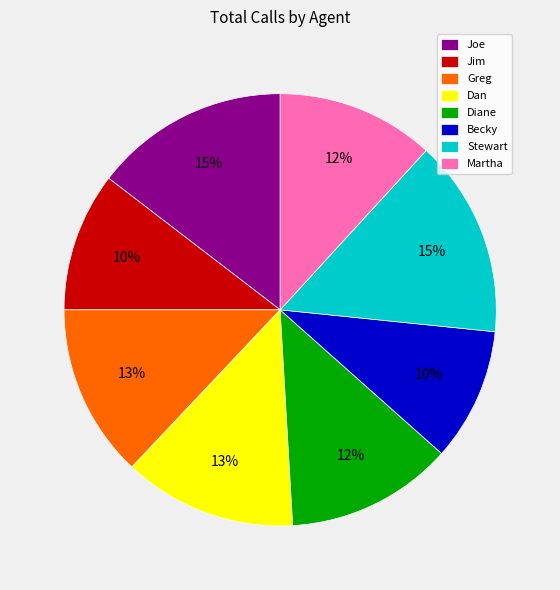

To the nearest percent, what is the average slice percentage?

12%